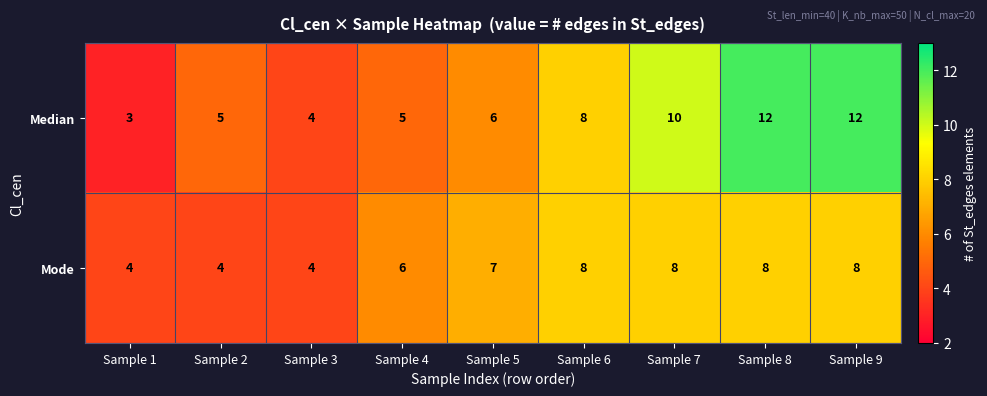

What value does the Mode series have at Sample 4?

6